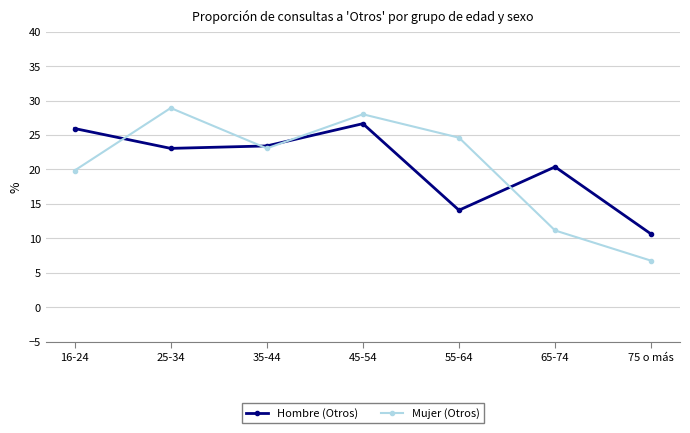

What is the difference between the maximum and minimum values in the Mujer (Otros) series?

22.2